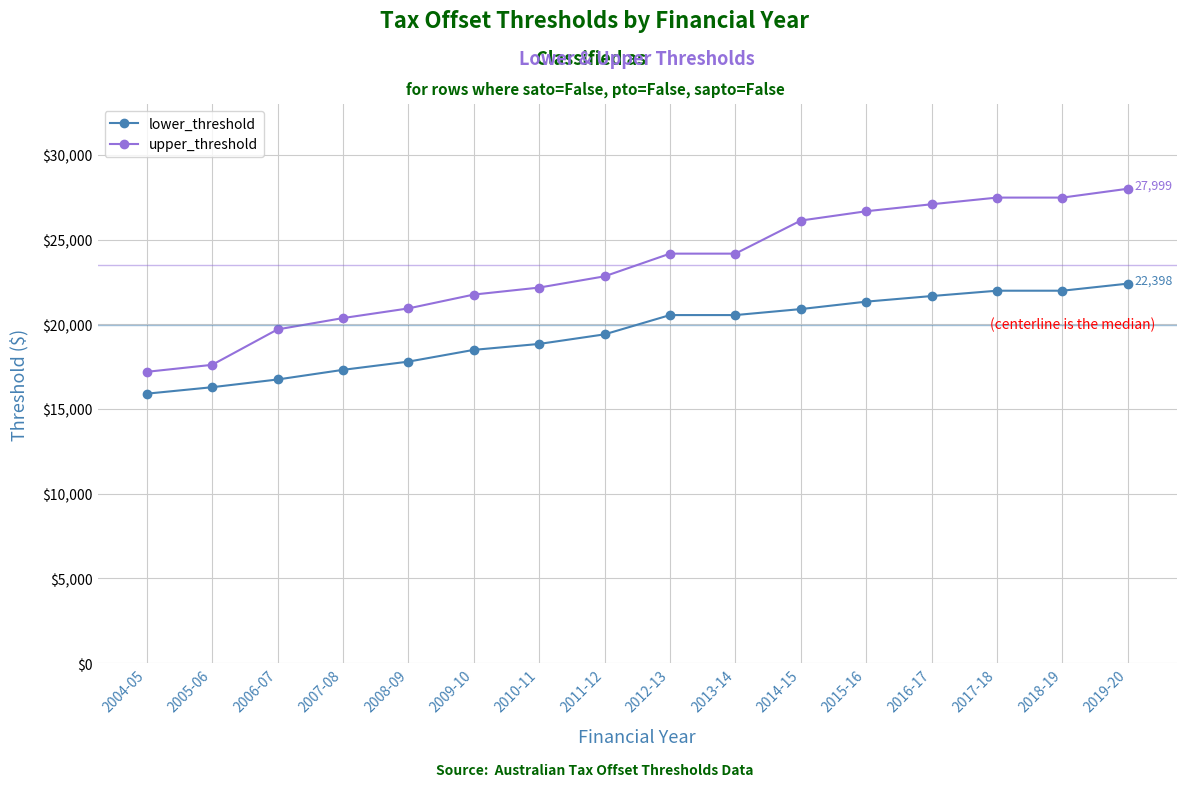

What is the average value of the upper_threshold series?

23356